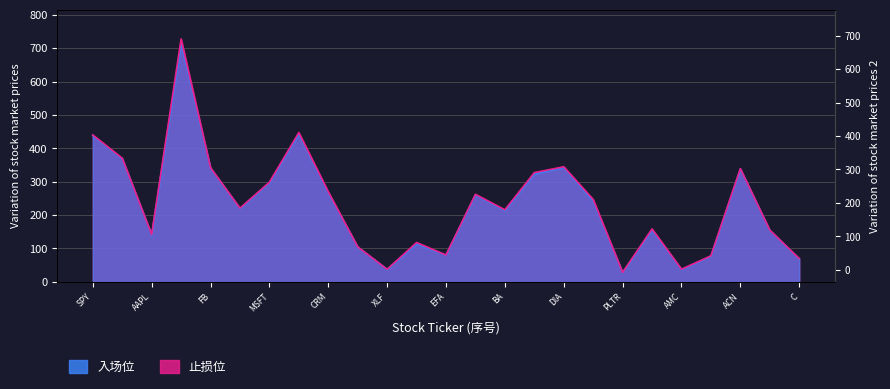

Reading left to right, extract all data points from this chart.

入场位: SPY=440.3	QQQ=370.6	AAPL=141.7	TSLA=728.0	FB=342.0	NVDA=220.8	MSFT=298.5	MRNA=447.5	CRM=270.0	AMD=105.0	XLF=37.6	AFRM=117.9	EFA=80.5	SQ=262.4	BA=216.0	UPST=327.4	DIA=345.0	NVAX=247.0	PLTR=28.2	NKE=158.7	AMC=37.9	SNAP=77.9	ACN=339.3	XLK=155.0	C=69.8
止损位: SPY=438.0	QQQ=369.0	AAPL=139.9	TSLA=715.0	FB=340.7	NVDA=219.5	MSFT=297.2	MRNA=443.0	CRM=267.0	AMD=104.4	XLF=37.3	AFRM=114.0	EFA=80.2	SQ=260.7	BA=214.0	UPST=323.4	DIA=343.0	NVAX=242.0	PLTR=27.8	NKE=155.8	AMC=36.8	SNAP=77.2	ACN=338.0	XLK=154.0	C=69.4